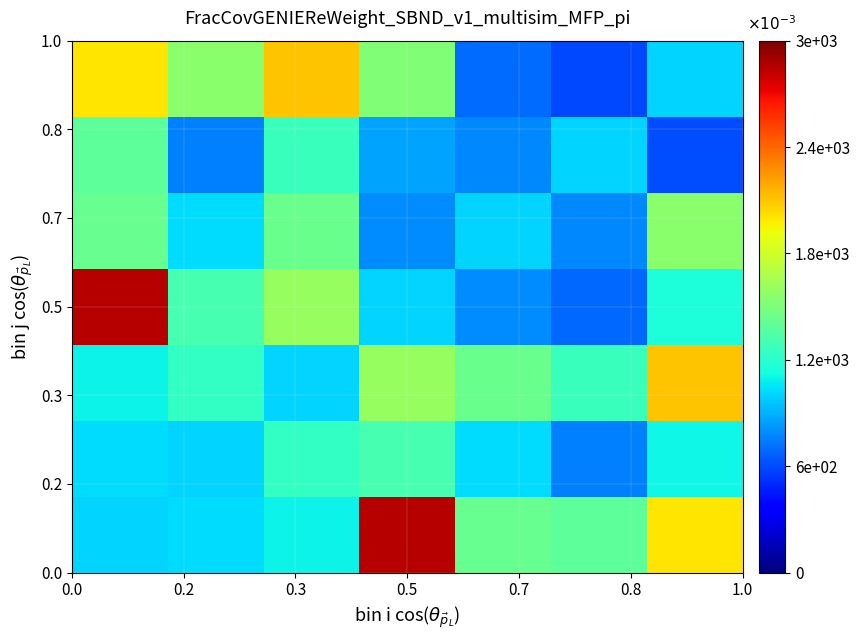

Which series has the widest spread of values?

0.5